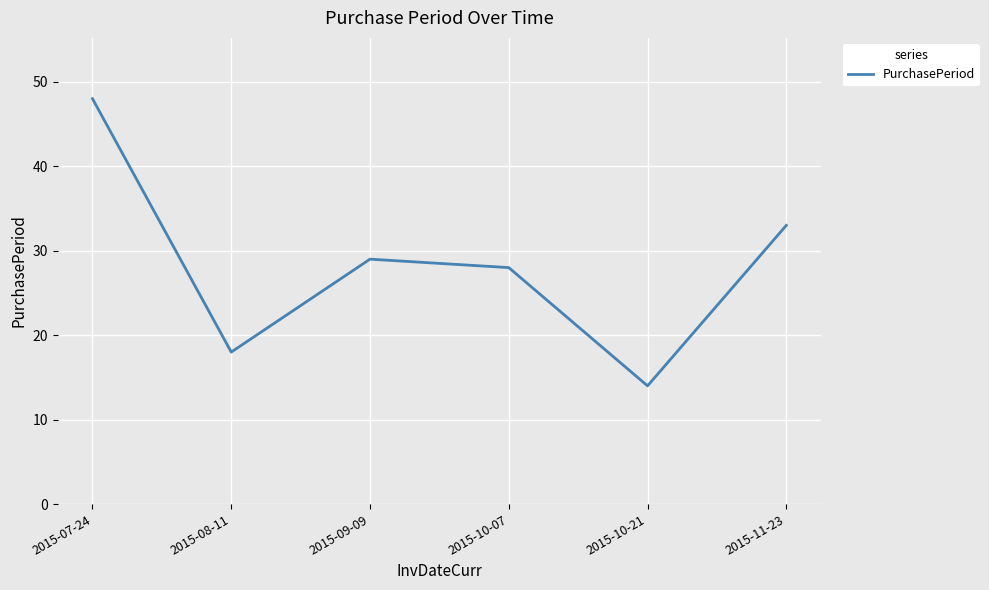

The chart shows a value of 18 at 2015-08-11. True or false?

True